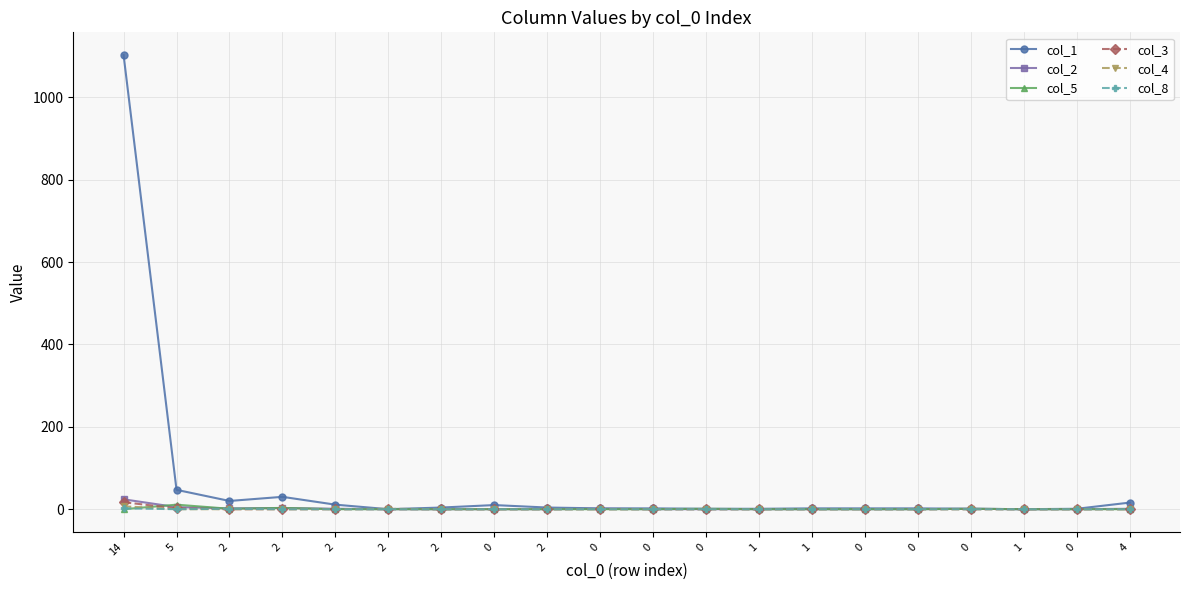

At which category is the sum across all series the highest?

14